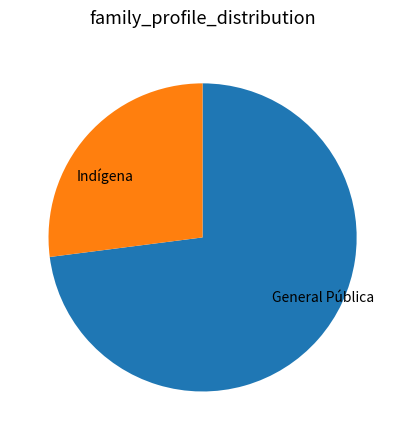

Is there any slice that represents more than half of the pie?

Yes